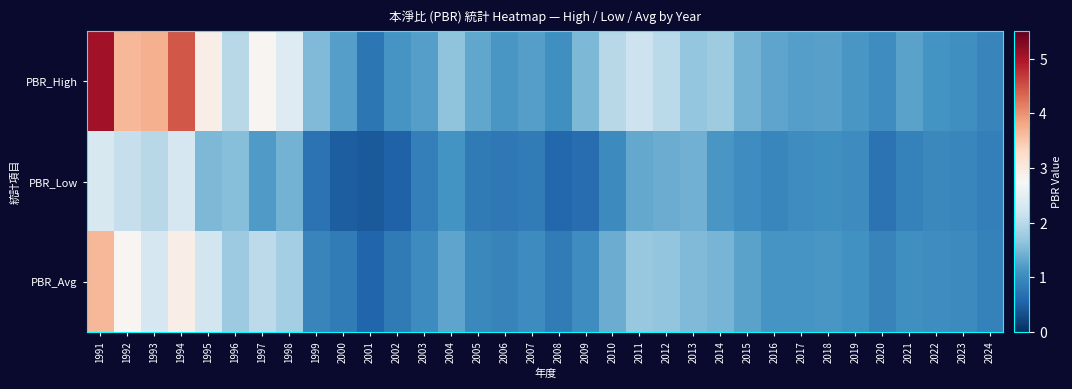

Which series has the widest spread of values?

PBR_High